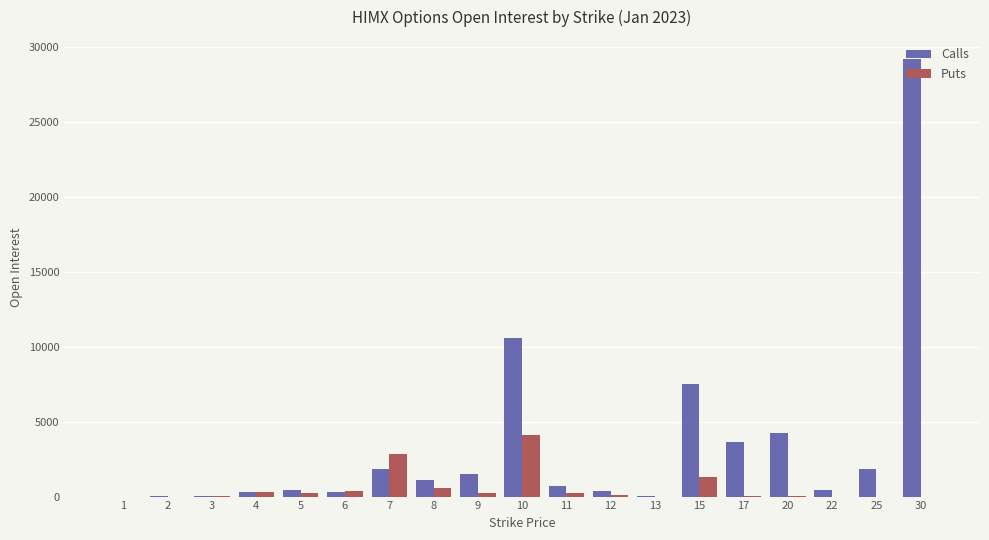

How many data points does each series have?

19